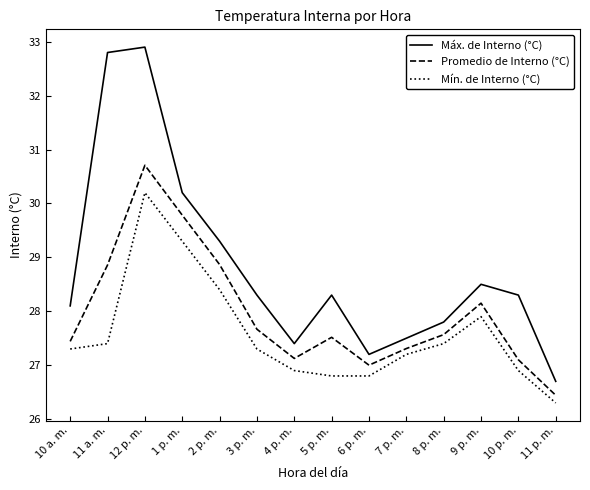

What is the difference between the Máx. de Interno (°C) values at 4 p. m. and 2 p. m.?

1.9